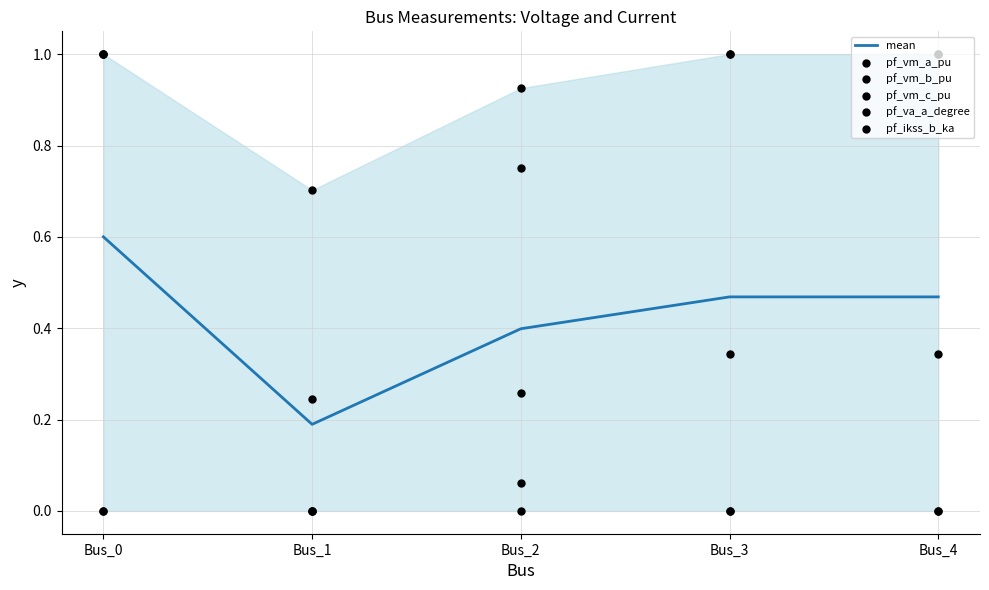

Which series has the widest spread of Y values?

pf_vm_a_pu